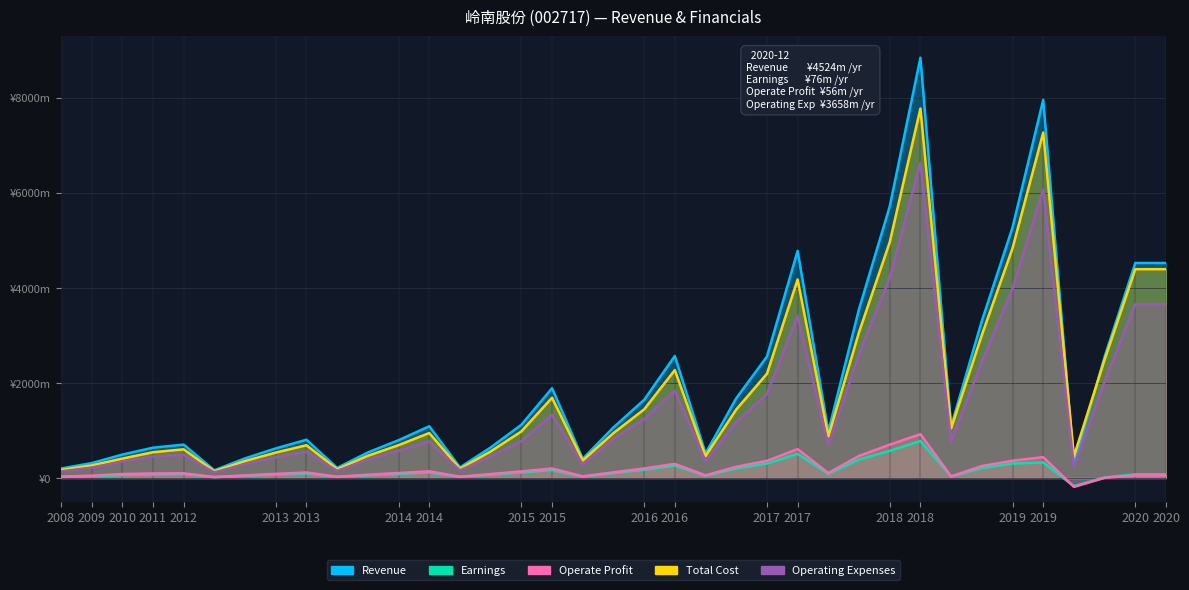

At how many categories does at least one series exceed 6781?

2